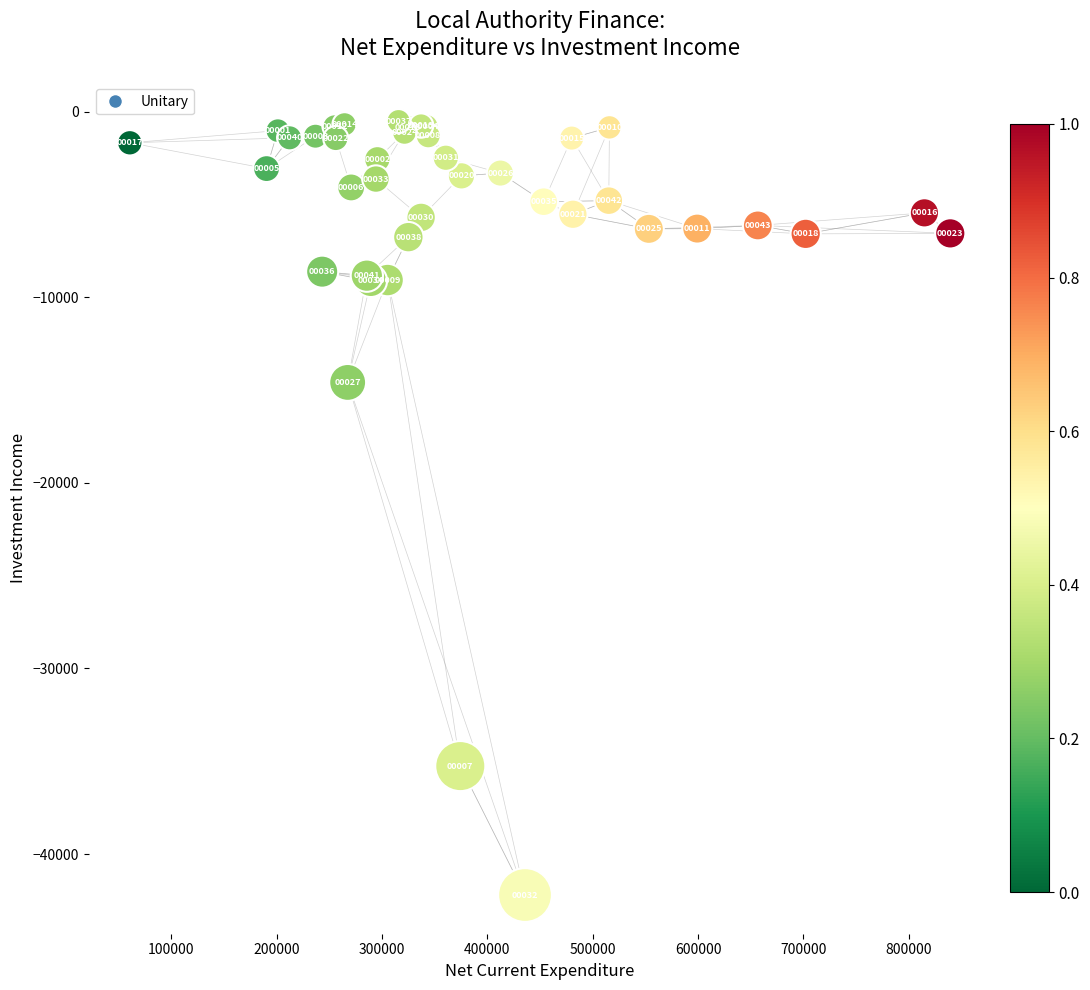

What Y value in the scatter plot is closest to -21357?

-14589